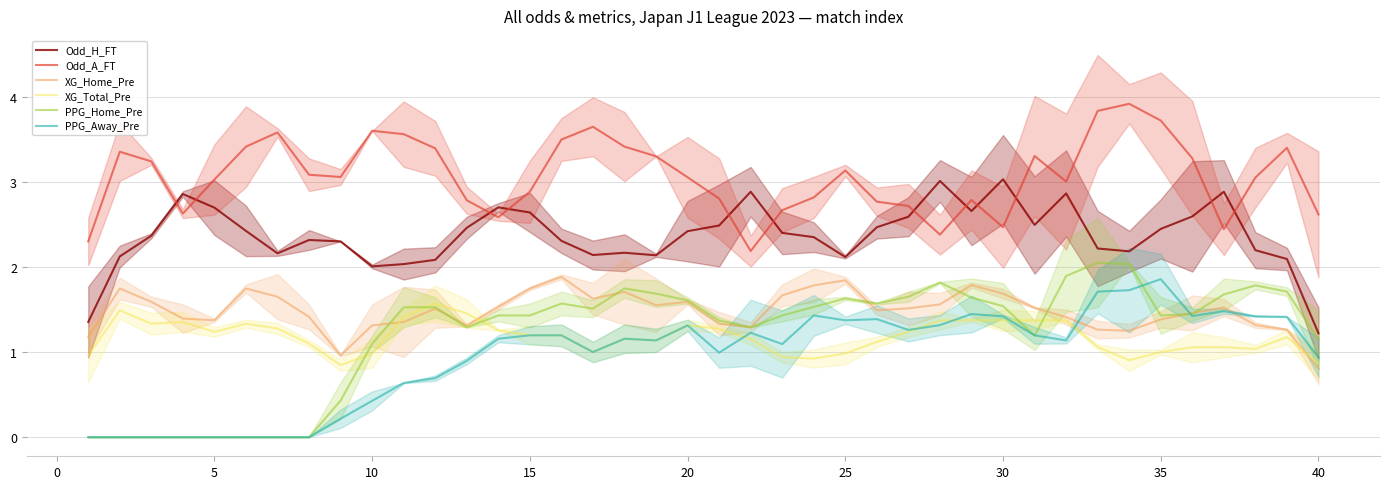

At which label does PPG_Away_Pre reach its peak?

35